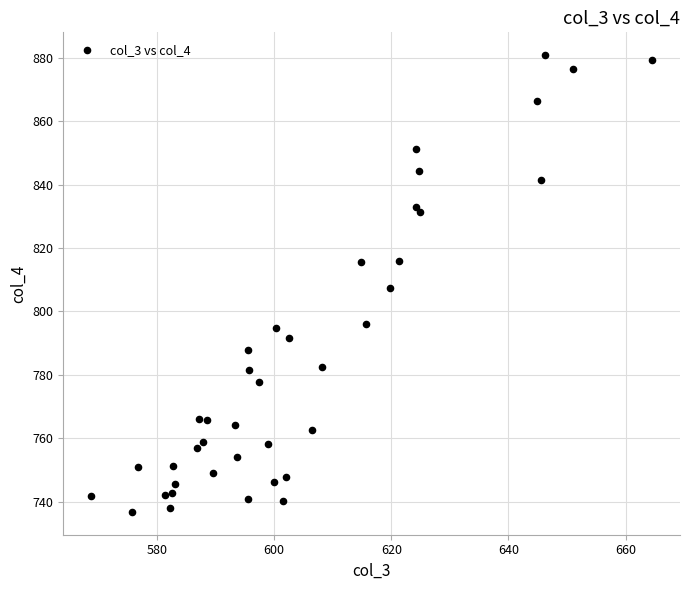

What is the range of X values (max minus min)?

95.7